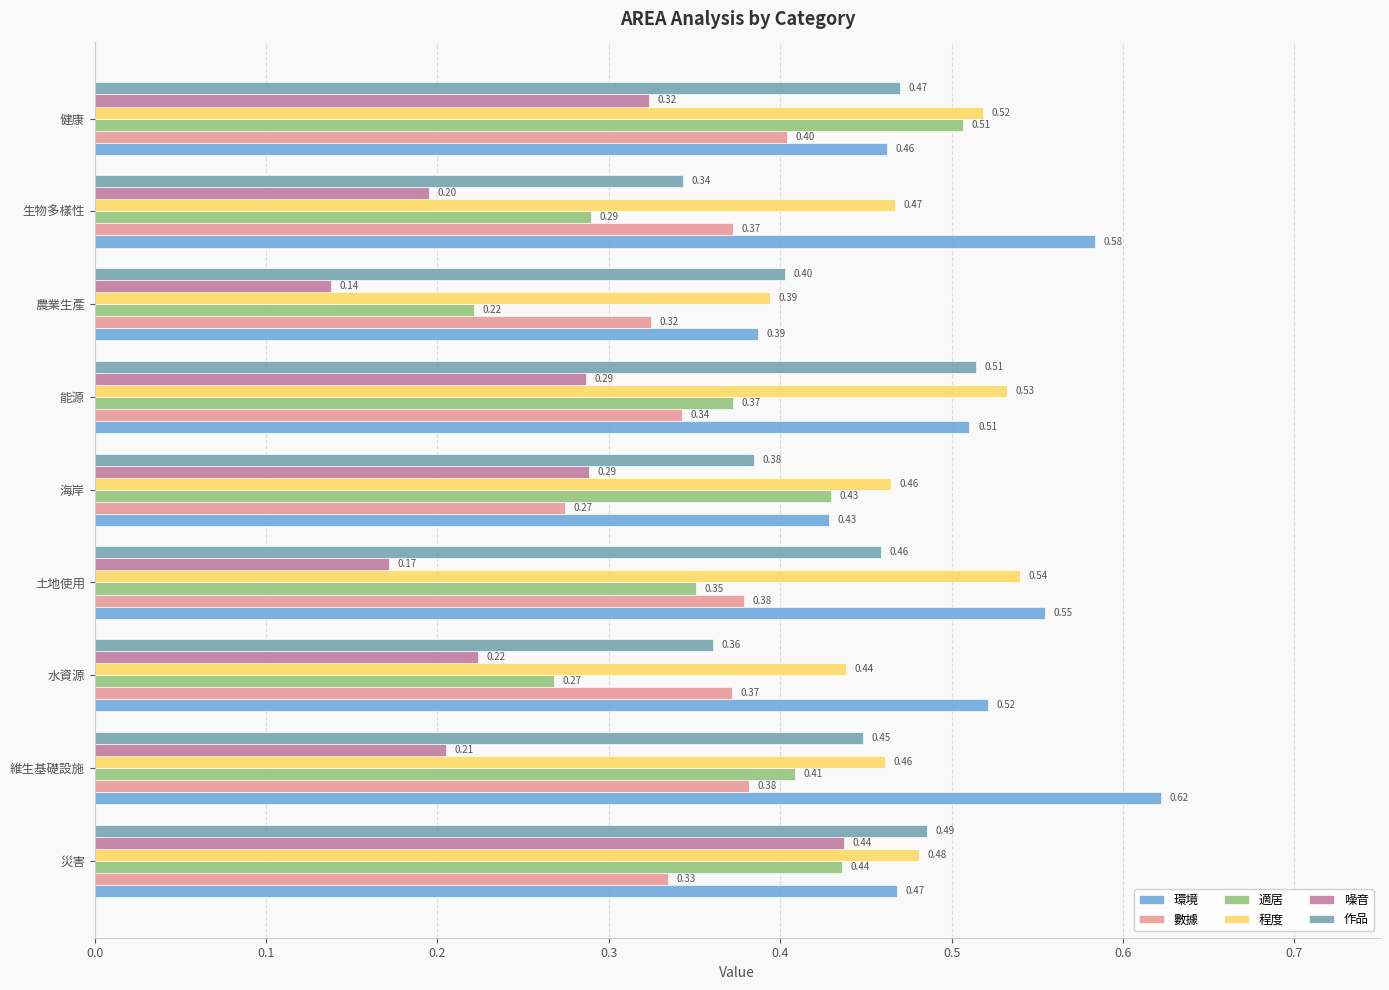

Which label corresponds to the smallest value in the chart?

農業生產